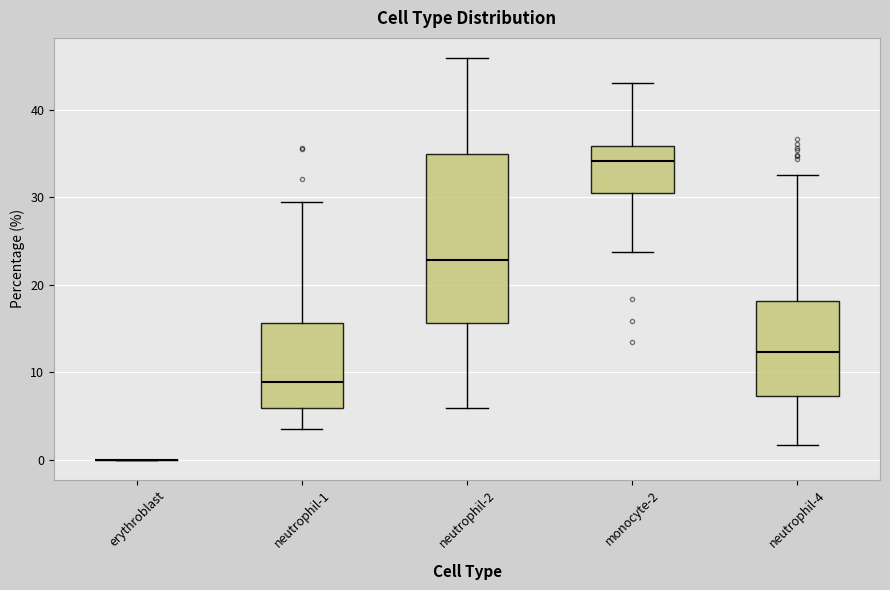

Where does the lower whisker of the box for neutrophil-1 end on the y-axis? The values are not printed on the chart, so give them approximately, as read against the axis.

3